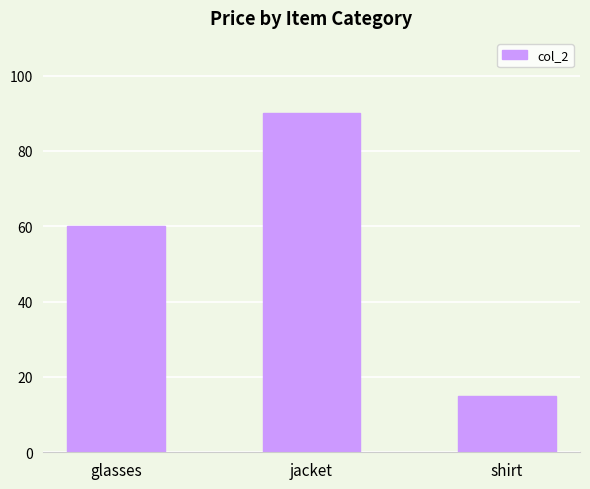

Rank the categories by value from highest to lowest.

jacket, glasses, shirt